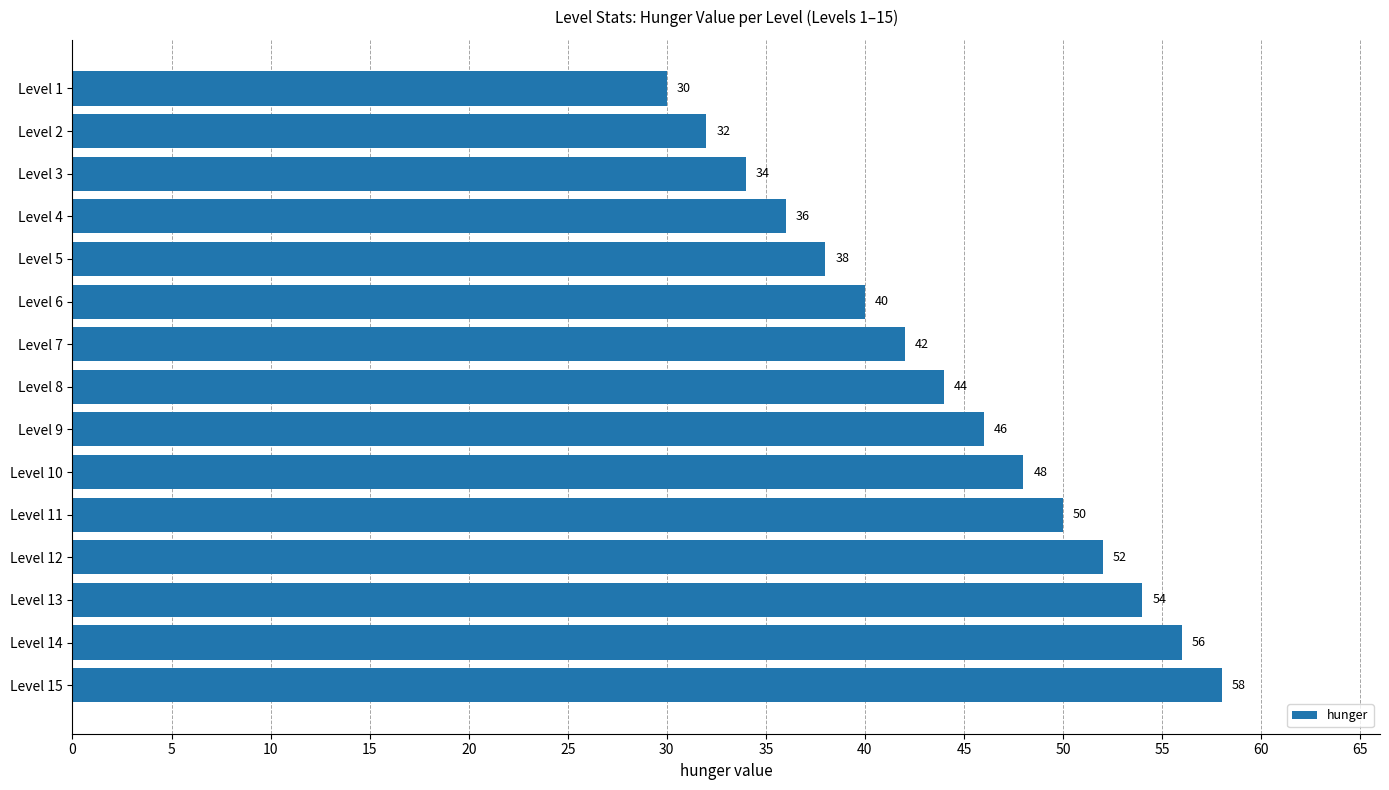

What is the maximum value shown in the chart?

58